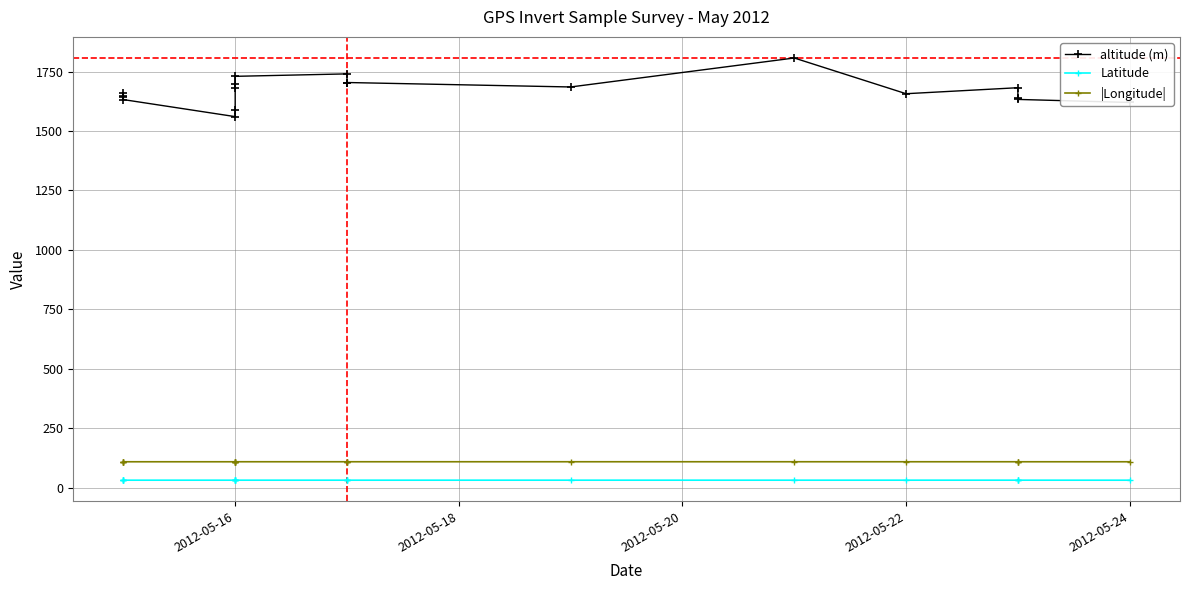

True or false: |Longitude| has more than 2 points higher than both neighbors.

True